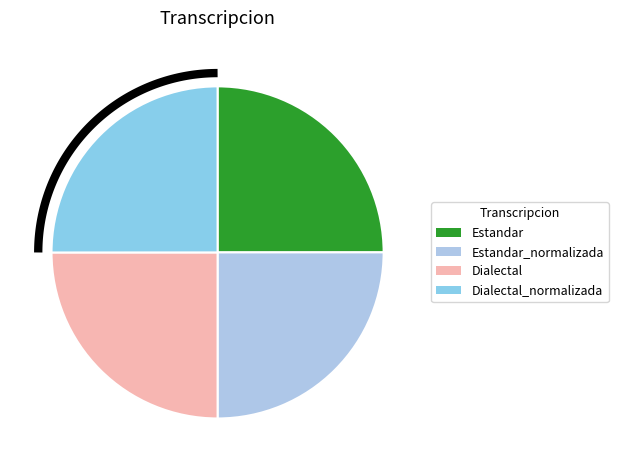

Which slice is the largest?

Estandar_normalizada